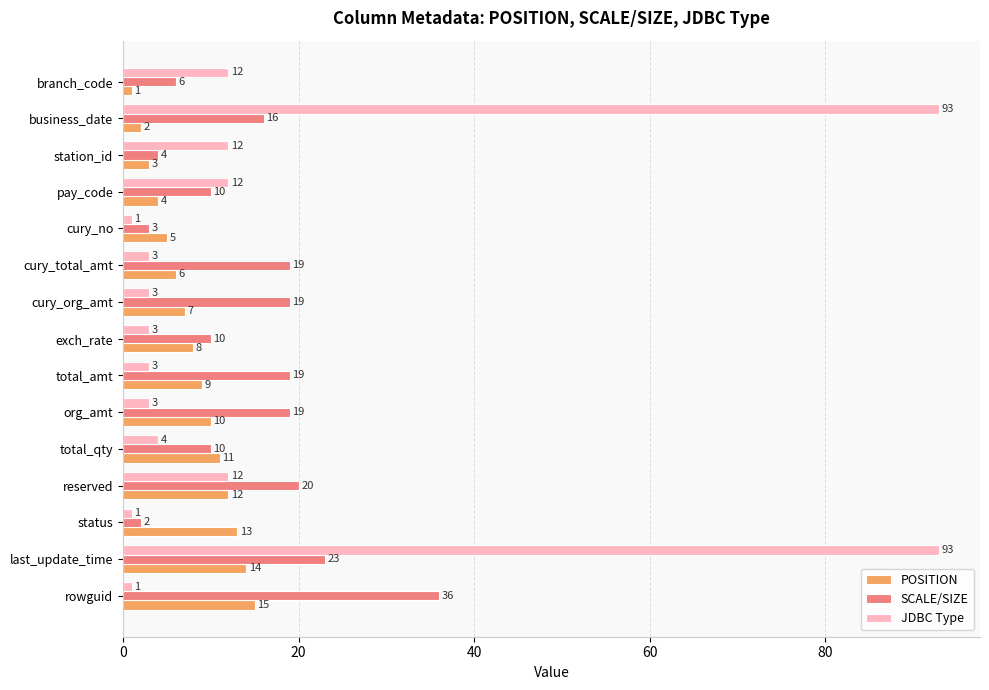

Is the value of POSITION at status greater than the value of JDBC Type at last_update_time?

No